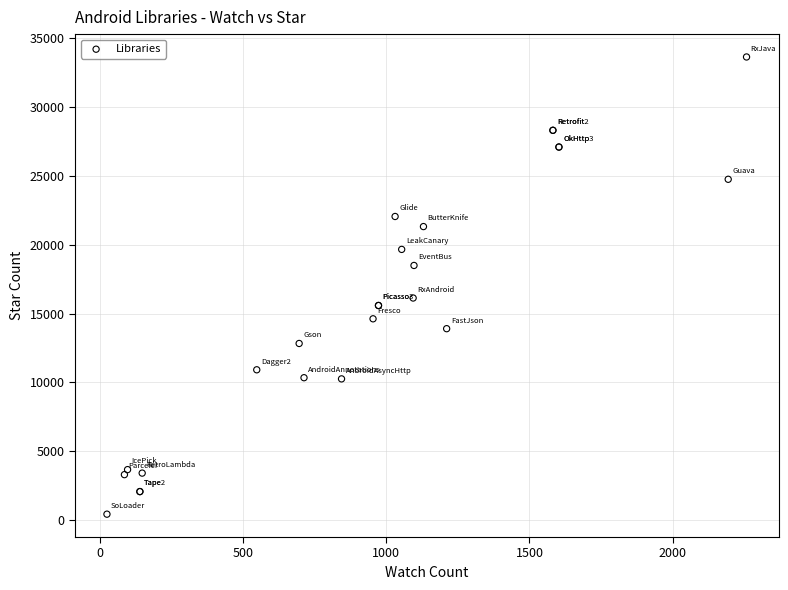

What Y value in the scatter plot is closest to 17032?

16129